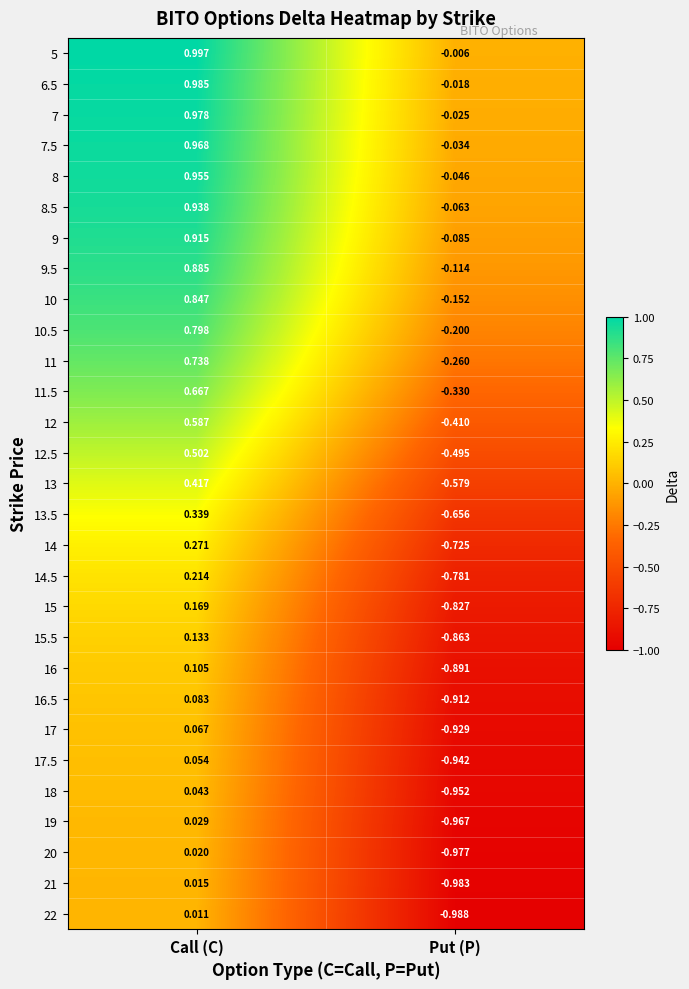

Rank the categories by 13.5 value from lowest to highest.

Put (P), Call (C)